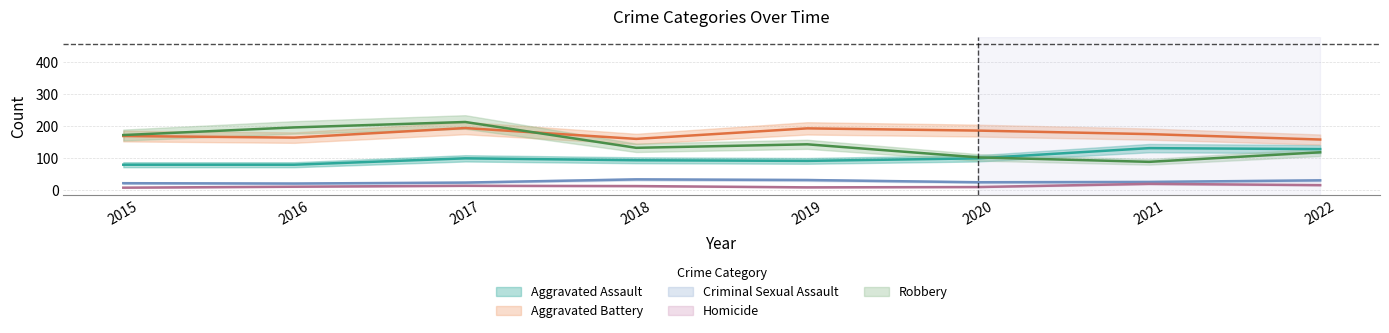

How many data points does each series have?

8